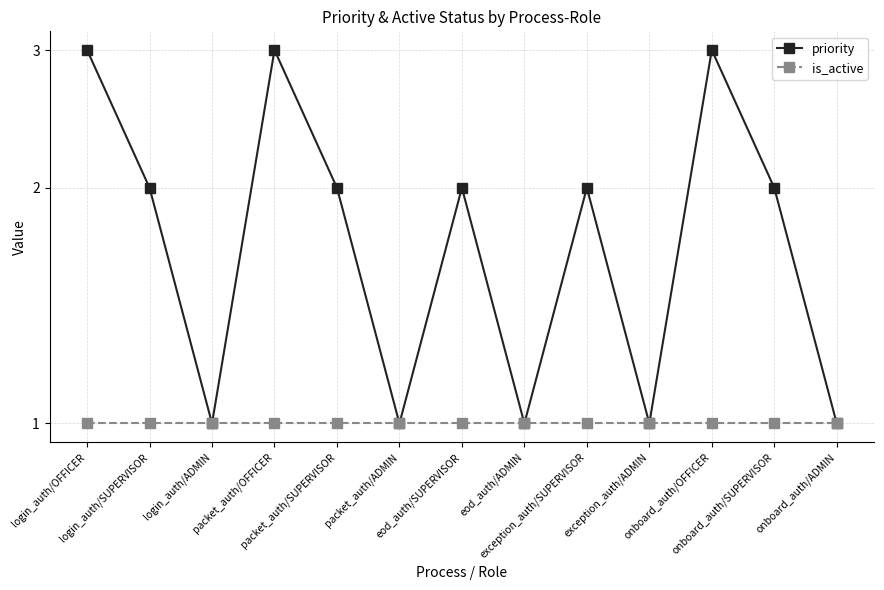

True or false: priority has a value of 1 at exception_auth/ADMIN.

True